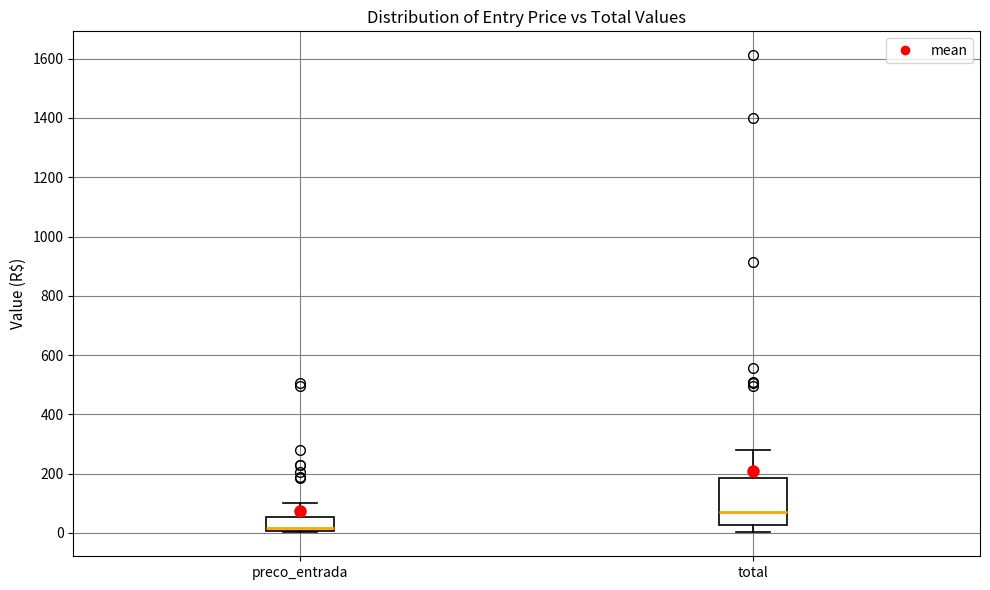

Which box is the tallest, from its lower edge to its upper edge?

total